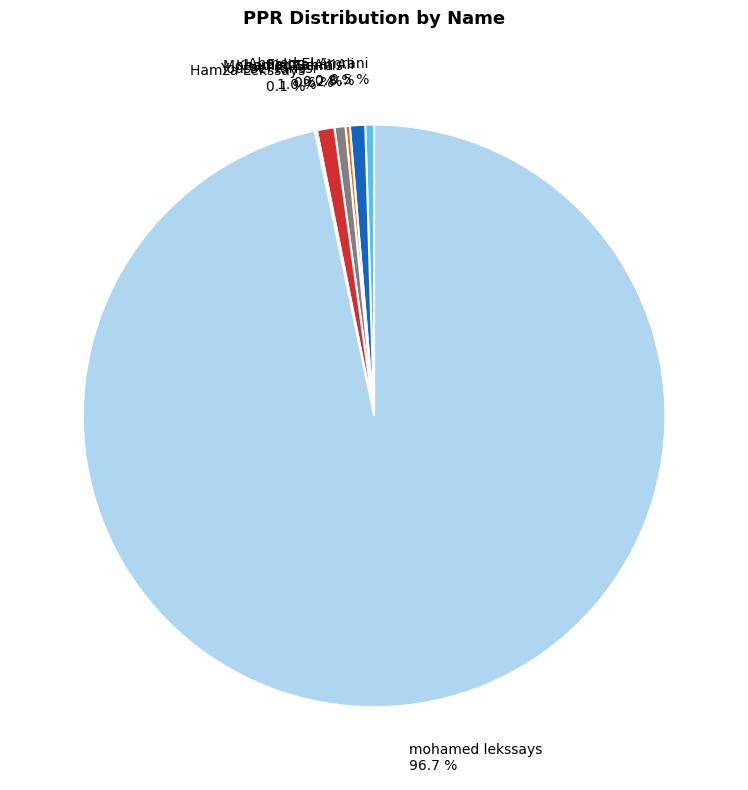

To the nearest percent, what percentage of the pie is mohamed lekssays?

97%